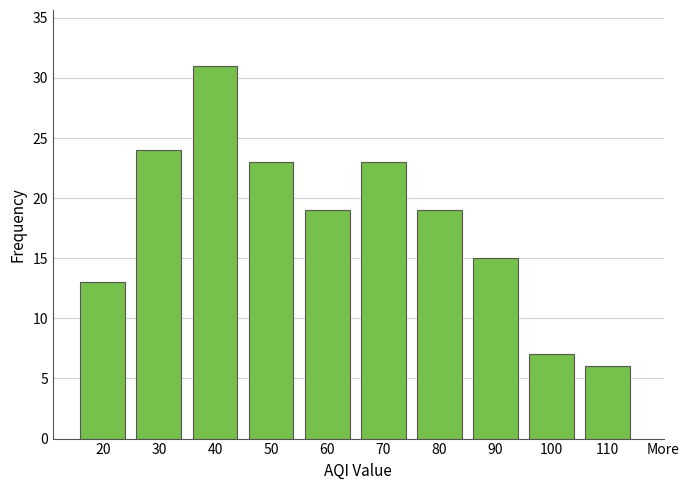

Reading left to right, list all the values displayed in this chart.

20=13	30=24	40=31	50=23	60=19	70=23	80=19	90=15	100=7	110=6